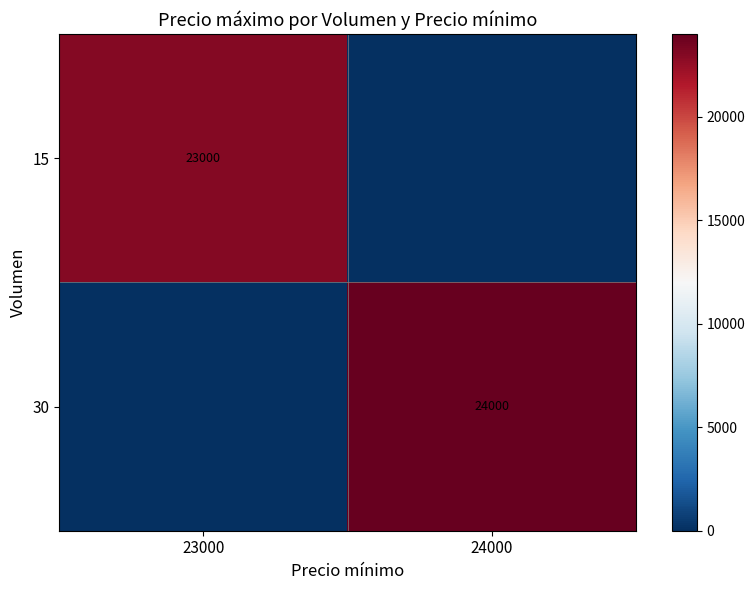

Is it true that 15 equals 37375 at 23000?

False